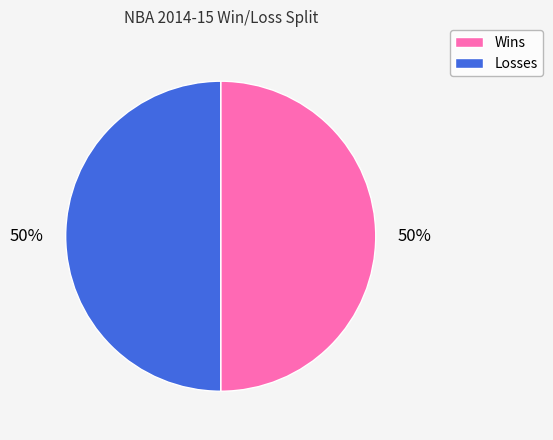

To the nearest percent, what is the average slice percentage?

50%